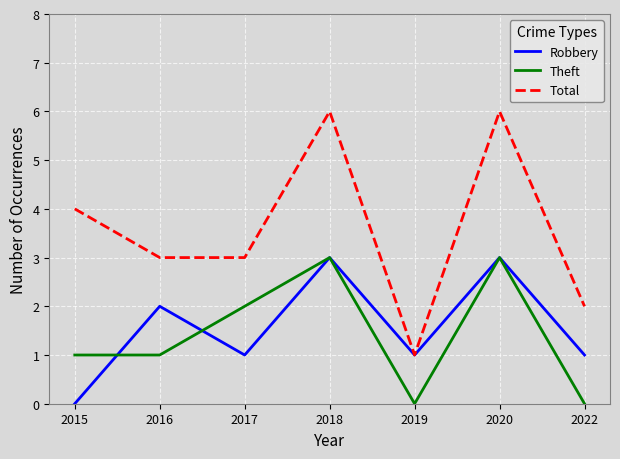

In Total, how many points are higher than both neighbors (excluding endpoints)?

2